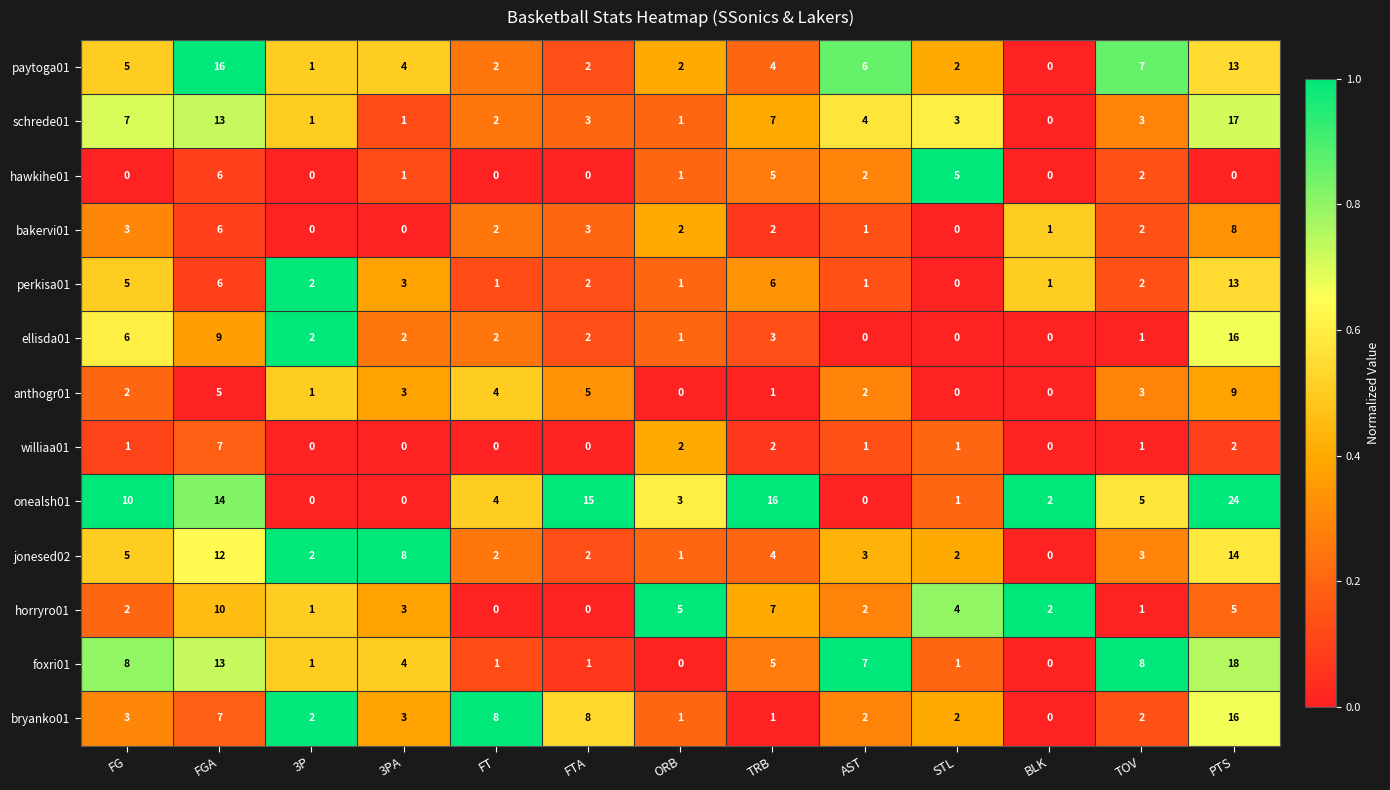

What is the highest value of the anthogr01 series?

9